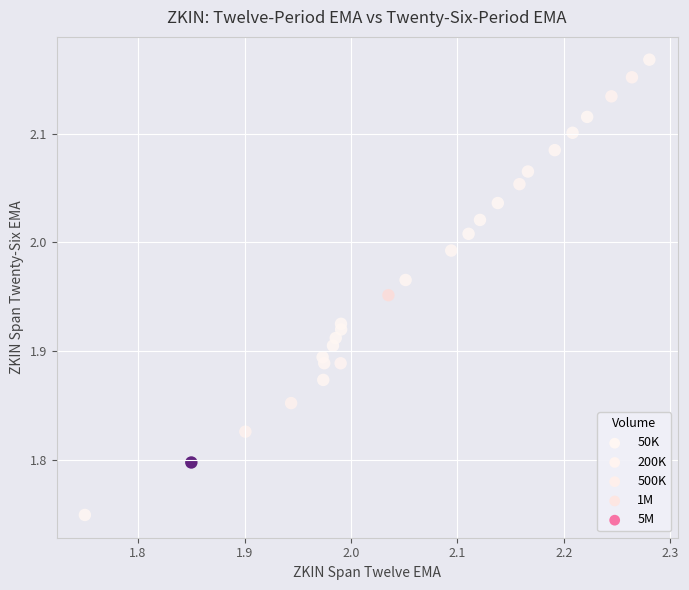

What is the range of Y values (max minus min)?

0.4